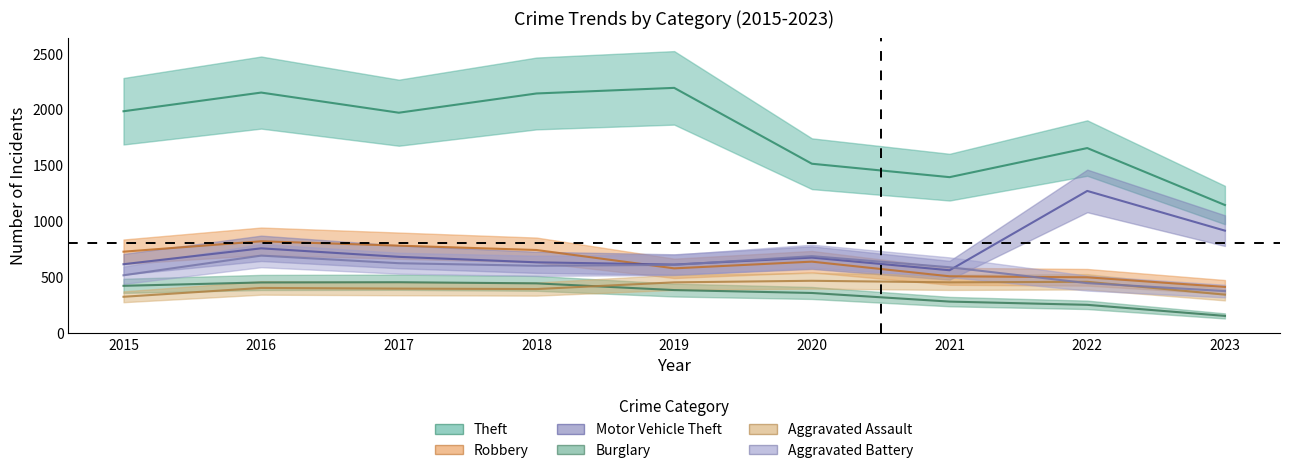

How many values in the Robbery series are below 637?

4